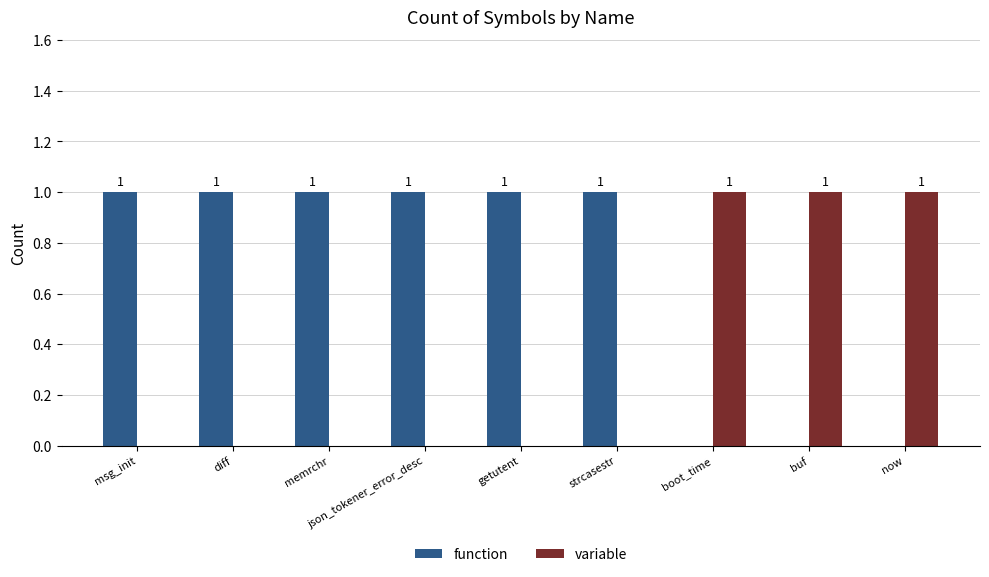

How many groups of bars are there?

9